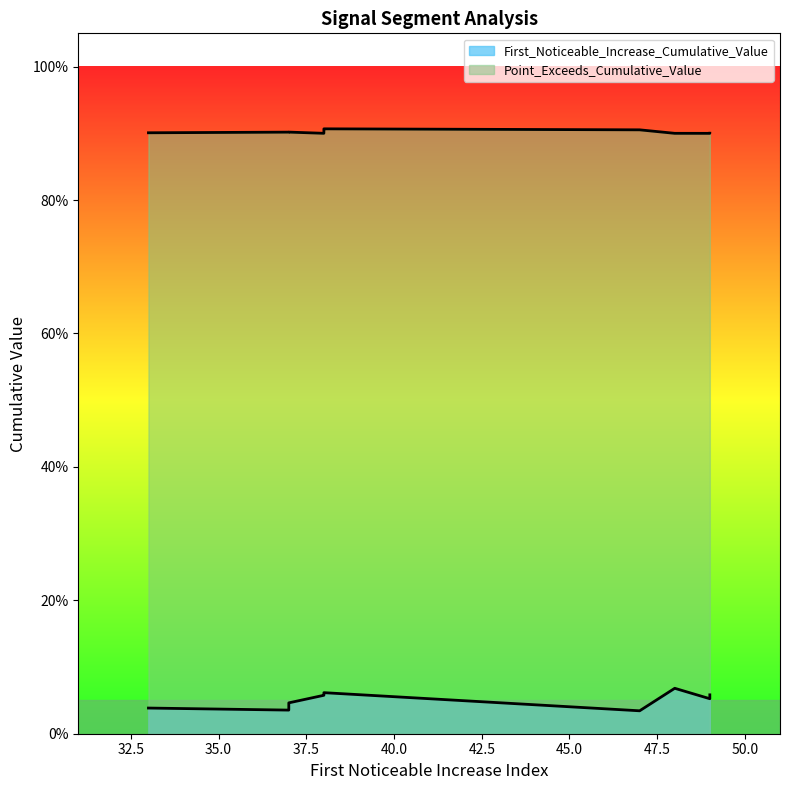

Between 49 and 37, which series saw the biggest shift?

First_Noticeable_Increase_Cumulative_Value